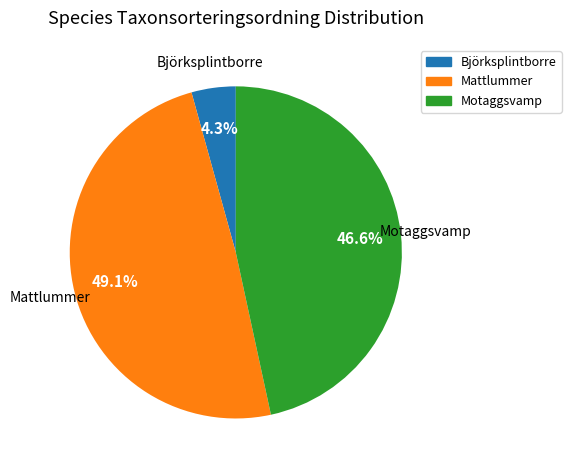

Rank the categories by value from highest to lowest.

Mattlummer, Motaggsvamp, Björksplintborre